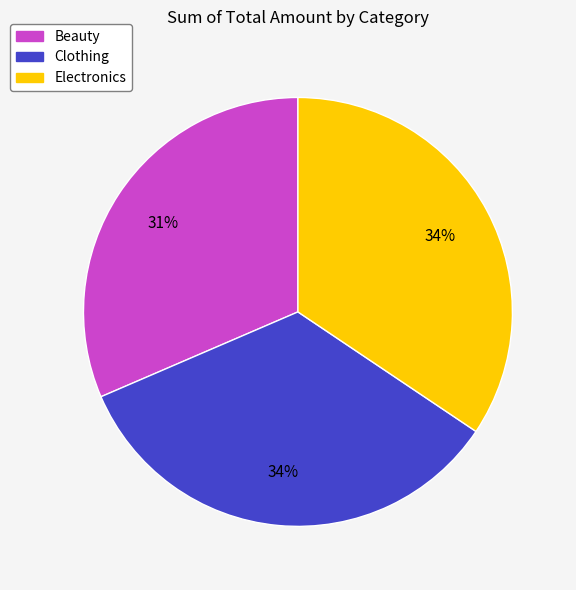

True or false: Clothing accounts for 41% of the total.

False